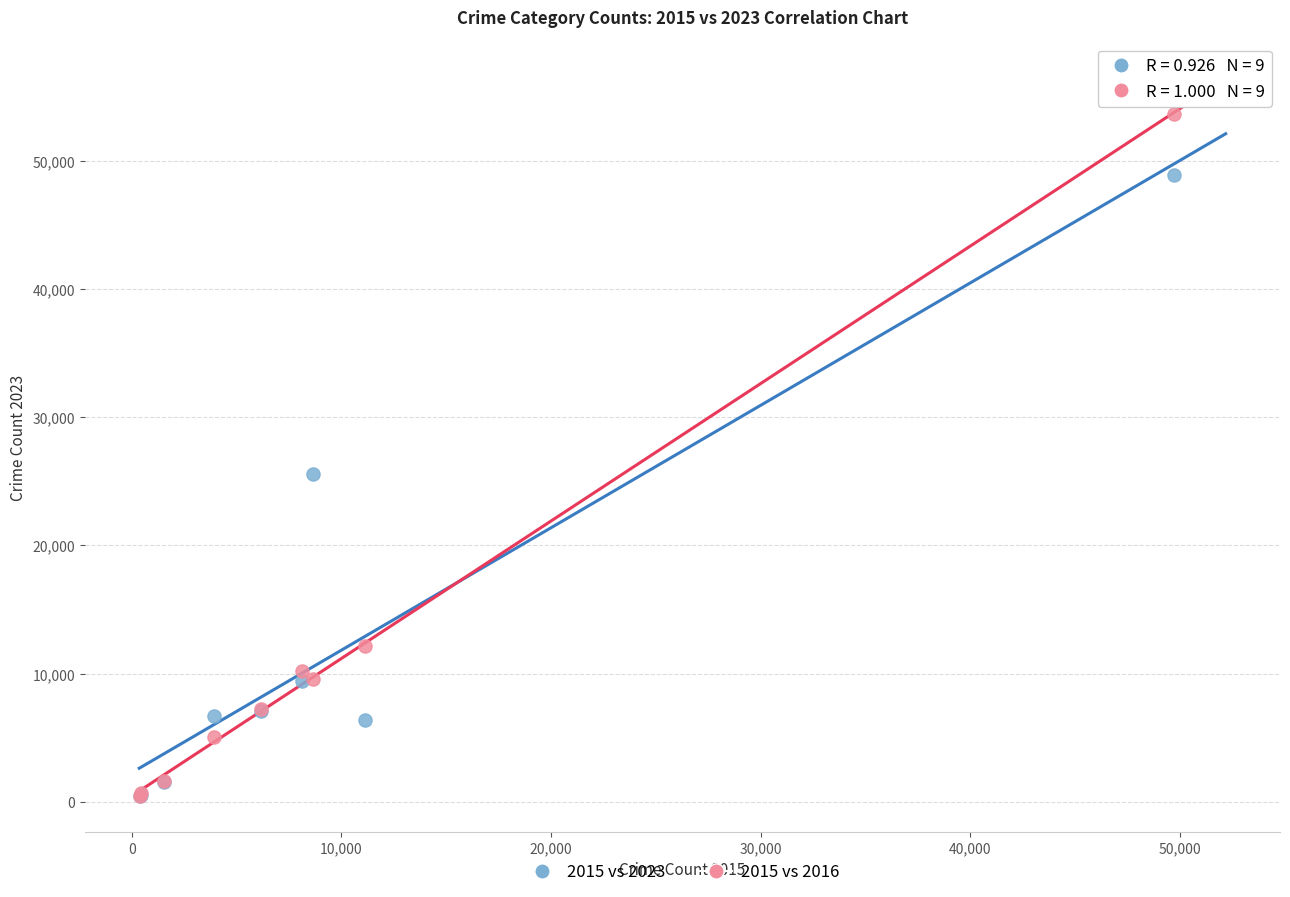

Across all series, what Y value is closest to 27030?

25563